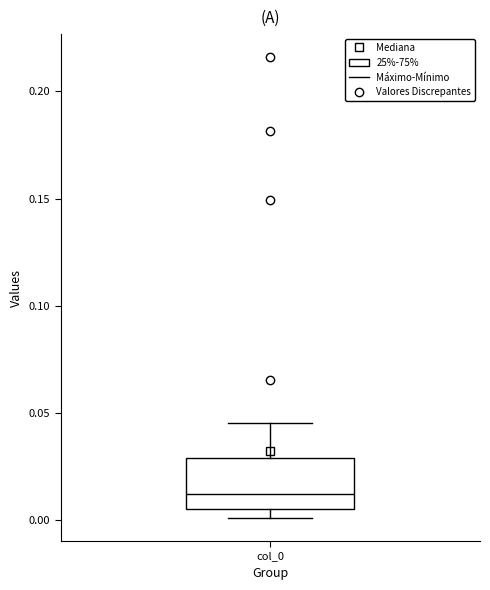

Where is the upper edge of the box for col_0 on the y-axis? The values are not printed on the chart, so give them approximately, as read against the axis.

0.030